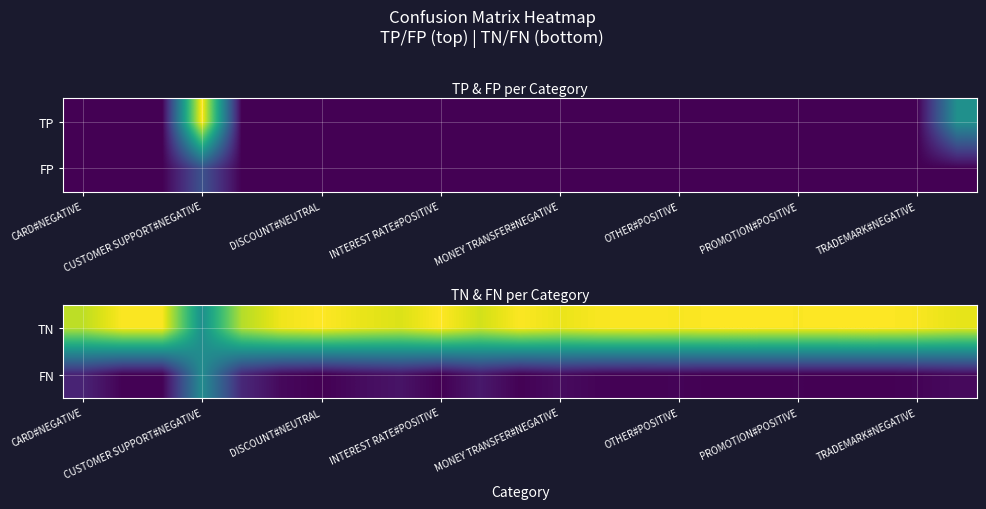

What is the sum of all TN values?

4883